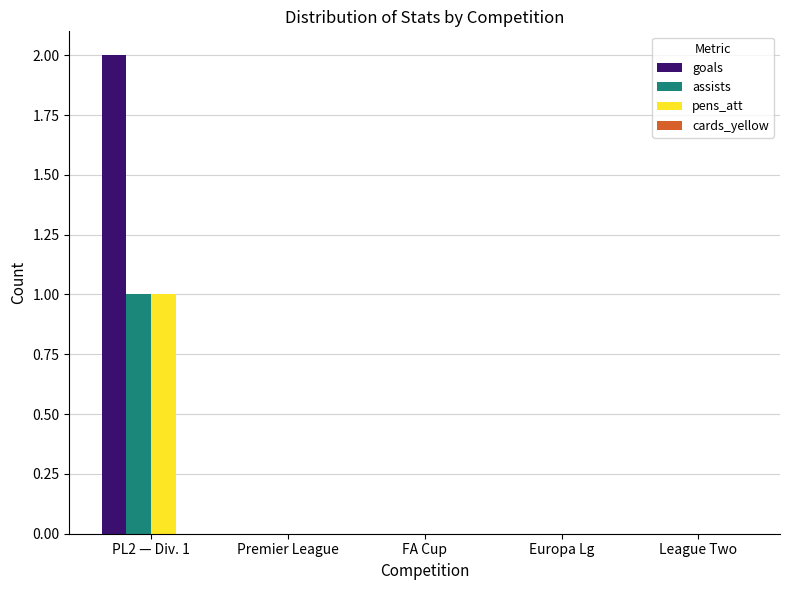

Which category has the highest value in the goals series?

PL2 — Div. 1